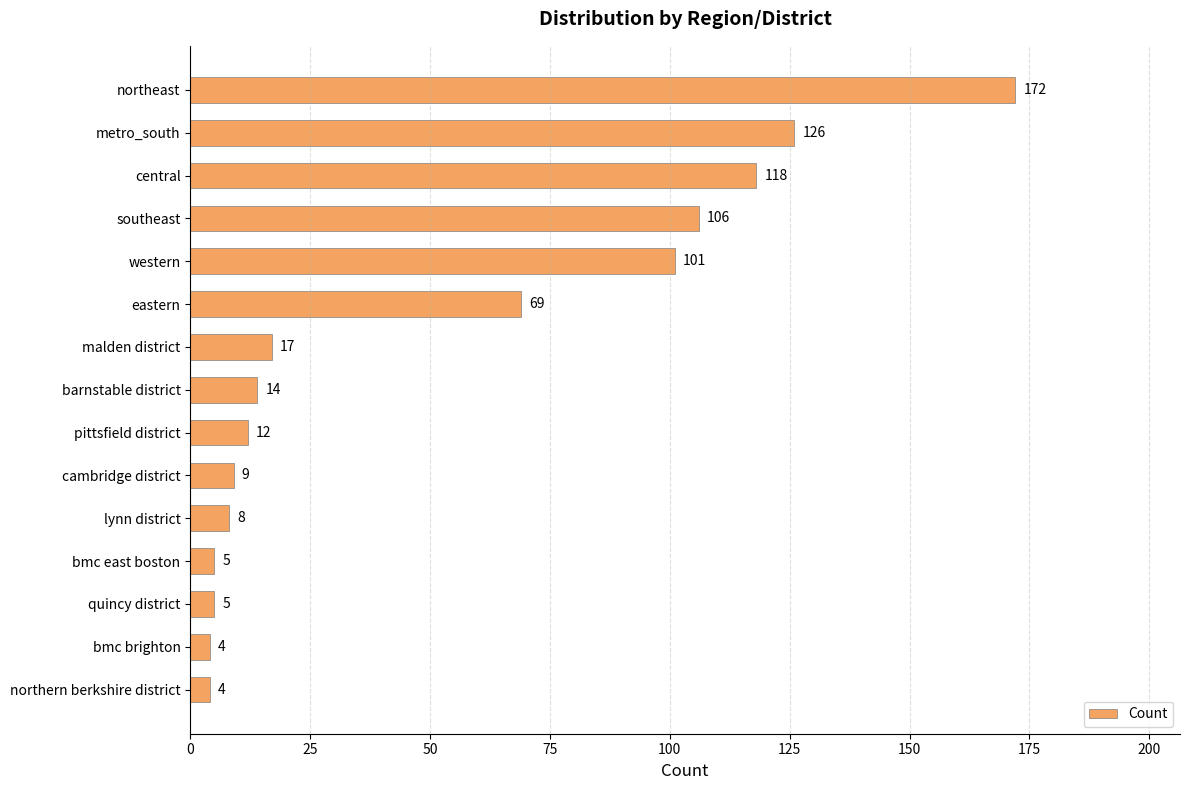

What is the ratio of the value at pittsfield district to the value at barnstable district?

0.9